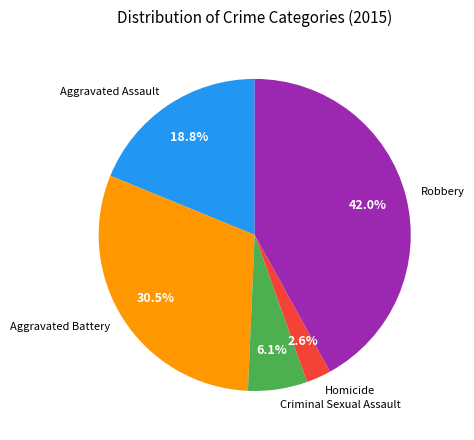

To the nearest percent, what is the difference between the largest and smallest slice percentages?

39%